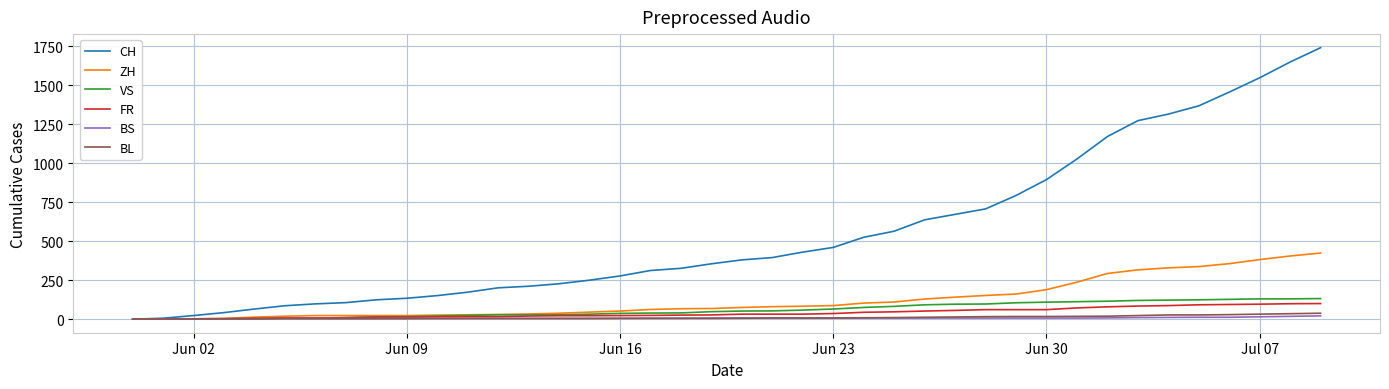

Which series has the largest range (max minus min)?

CH